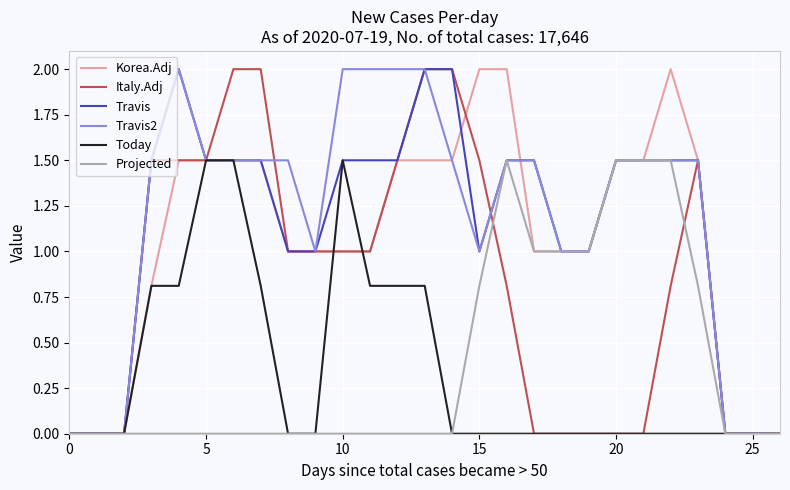

What is the maximum value for Travis2?

2.0